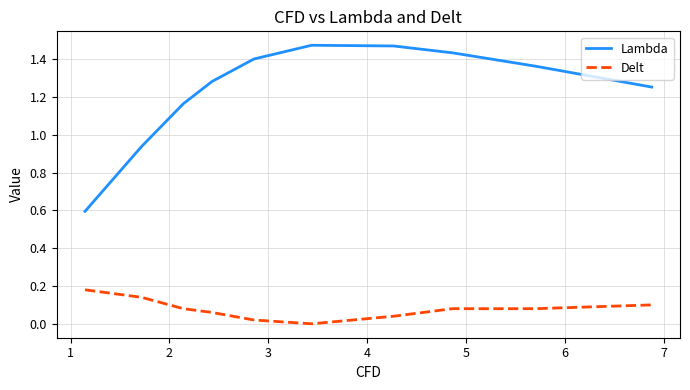

Which series has the widest spread of values?

Lambda